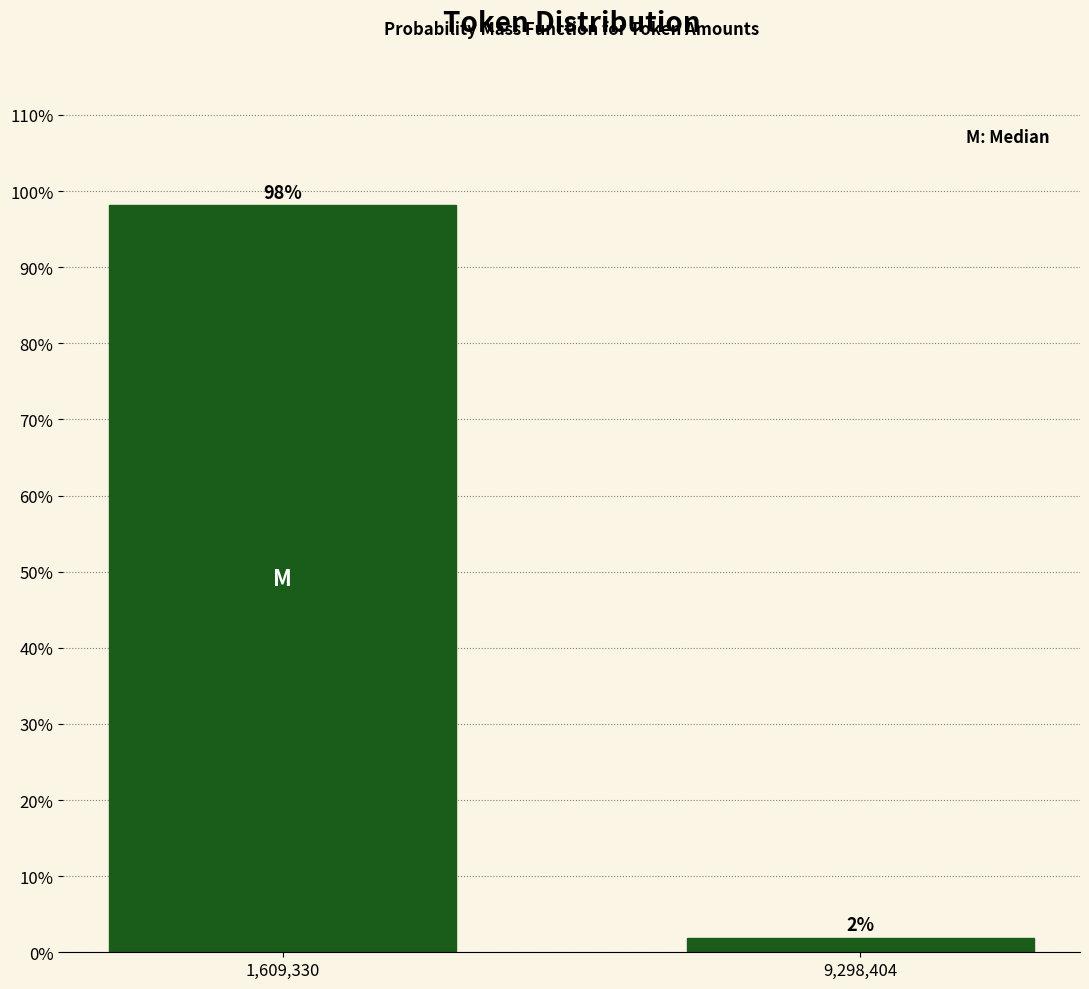

Is it true that the value at 1,609,330 is 164.0?

False